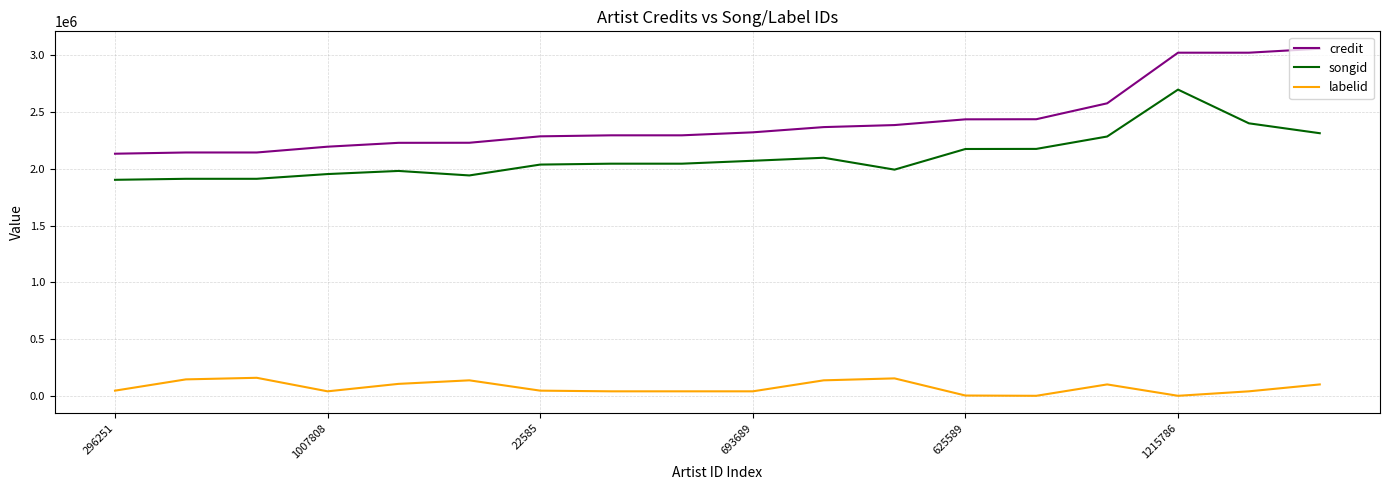

Which series has the largest total across all categories?

credit